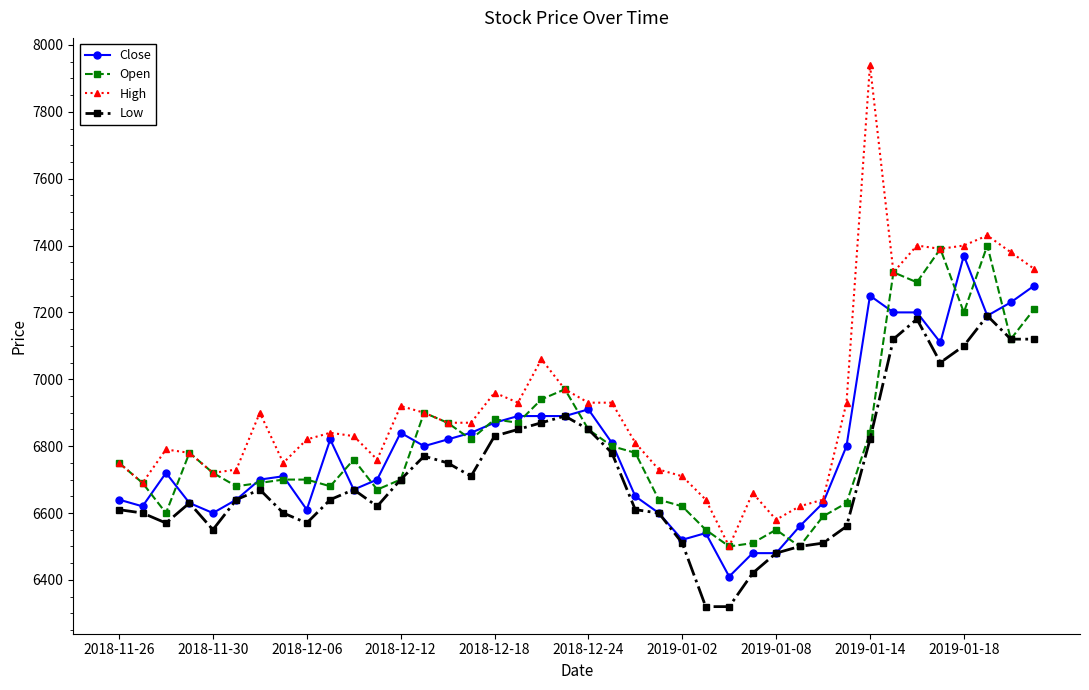

What is the value of the High point at the 17th from the left?

6960